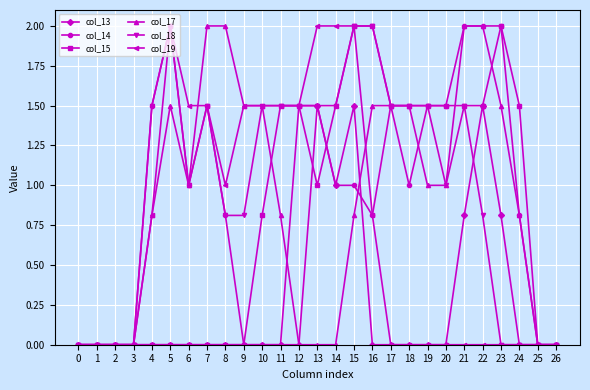

Is this an area chart (filled region under the line)?

No